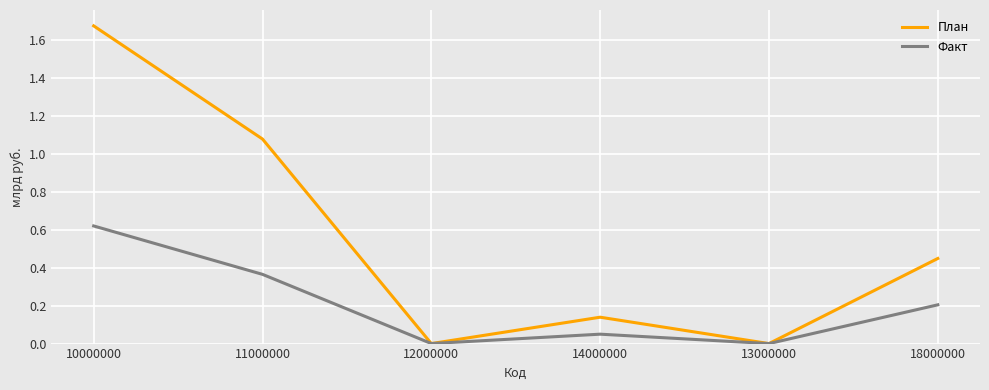

How many intersections are there between План and Факт?

4